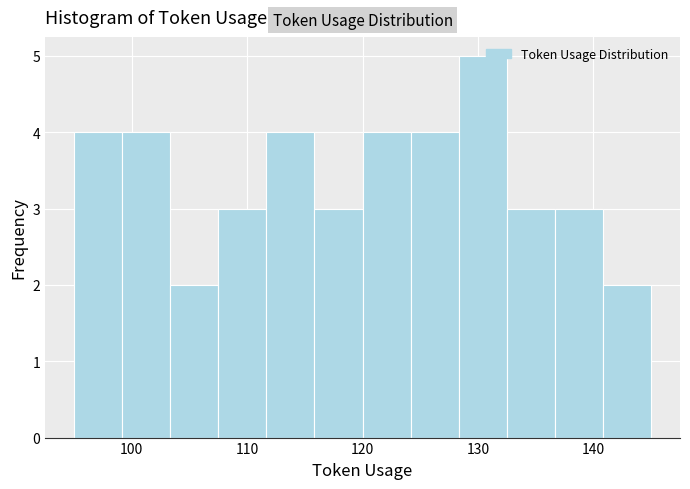

What is the height of the bar covering 137 to 141 on the x-axis? Neither the bar edges nor the heights are printed on the chart, so give them approximately, as read against the axes.

3